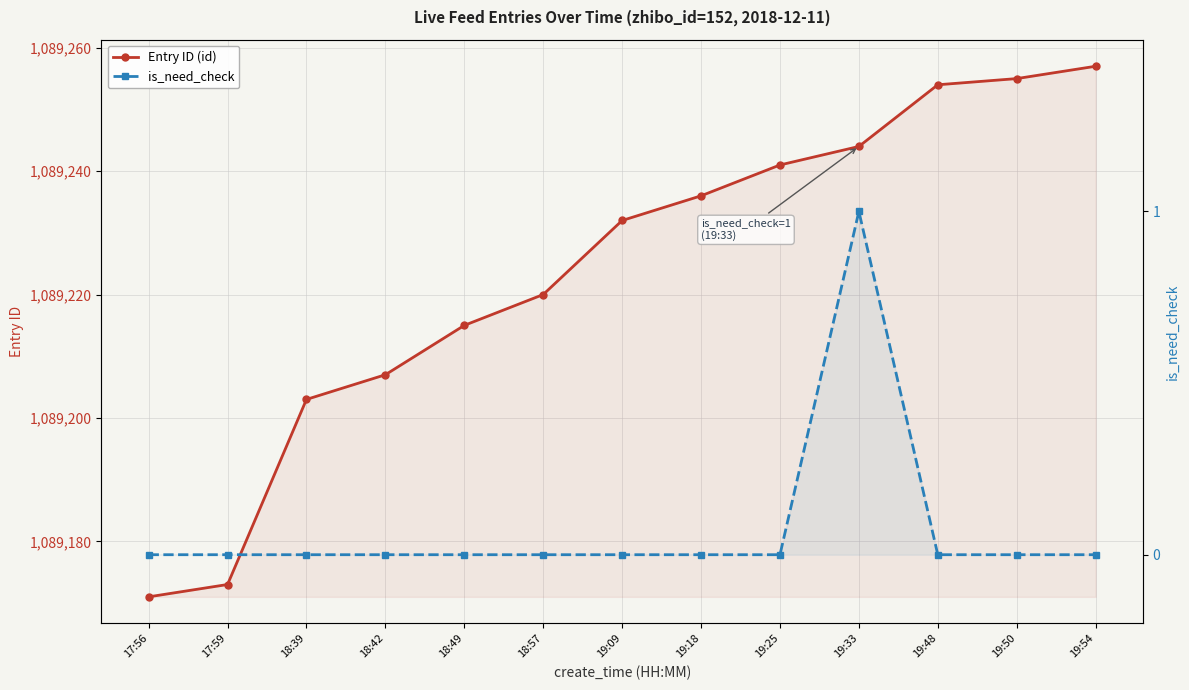

Between 18:49 and 19:54, which series saw the biggest shift?

Entry ID (id)